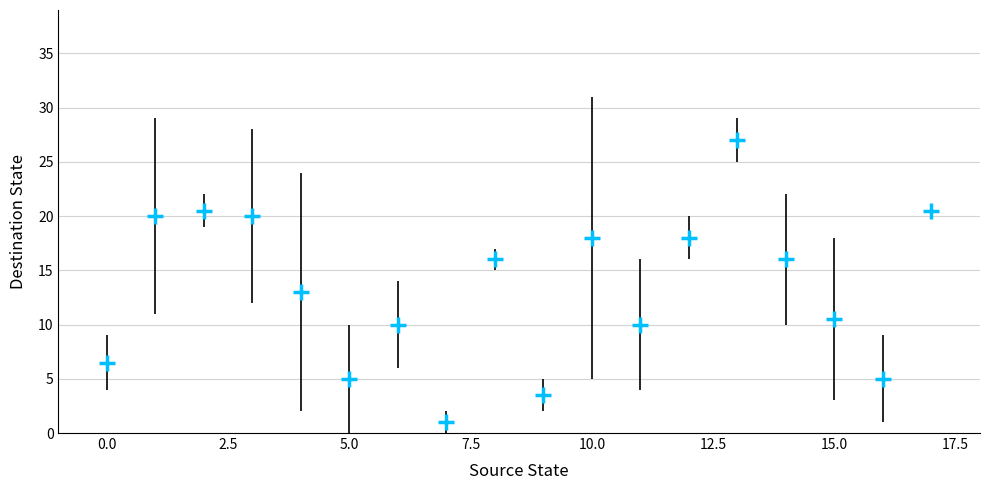

What is the range of Y values (max minus min)?

26.0